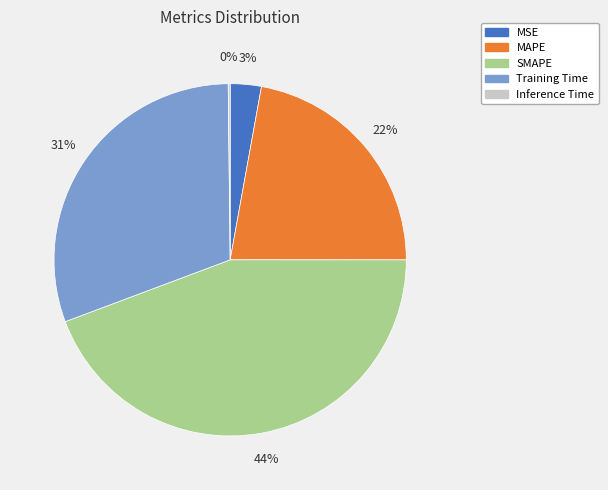

Which slice is the largest?

SMAPE